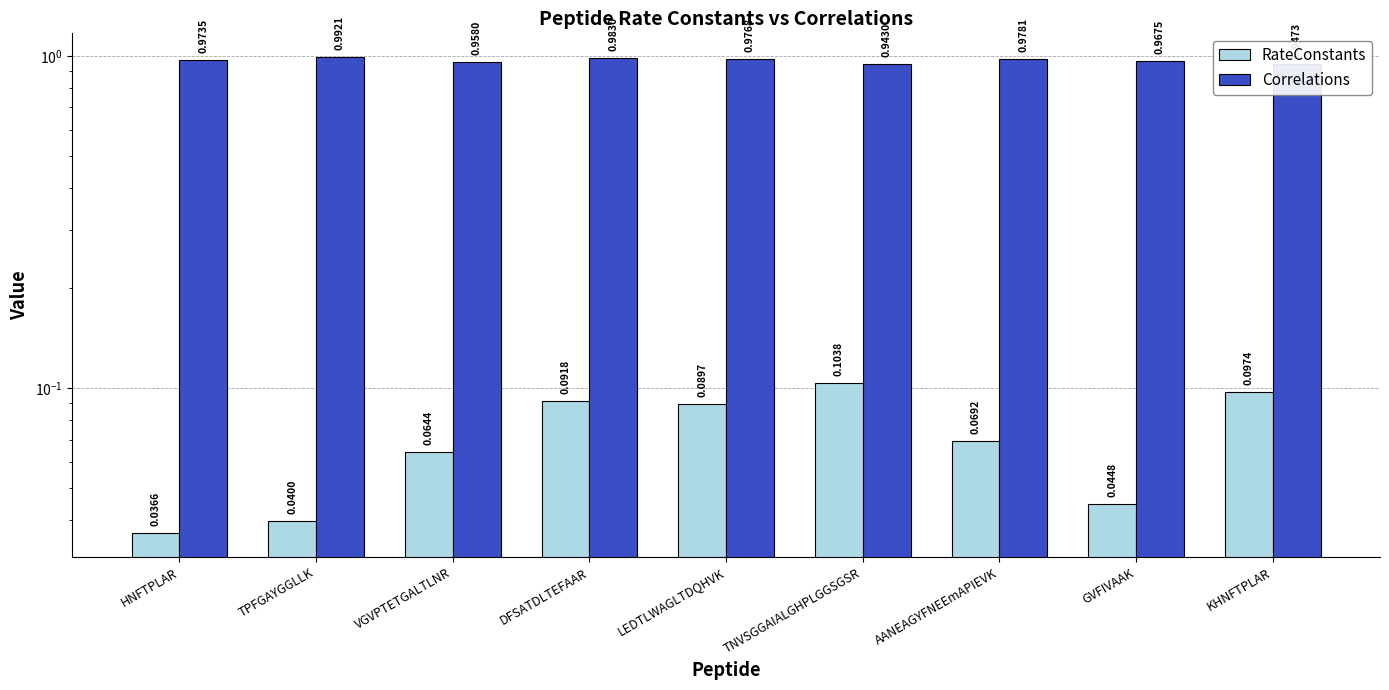

Rank the categories by Correlations value from lowest to highest.

TNVSGGAIALGHPLGGSGSR, KHNFTPLAR, VGVPTETGALTLNR, GVFIVAAK, HNFTPLAR, LEDTLWAGLTDQHVK, AANEAGYFNEEmAPIEVK, DFSATDLTEFAAR, TPFGAYGGLLK